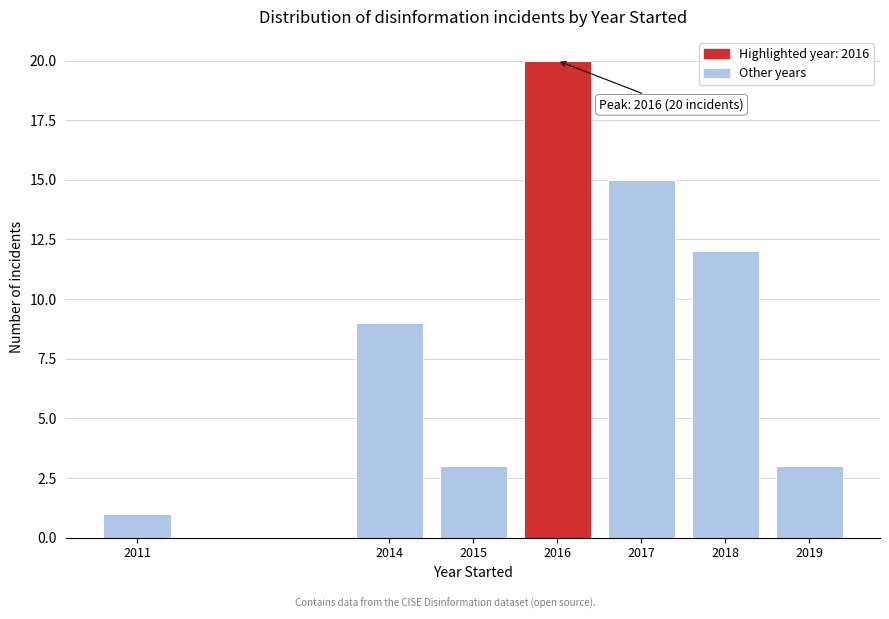

Reading left to right, list all the values displayed in this chart.

1	9	3	20	15	12	3